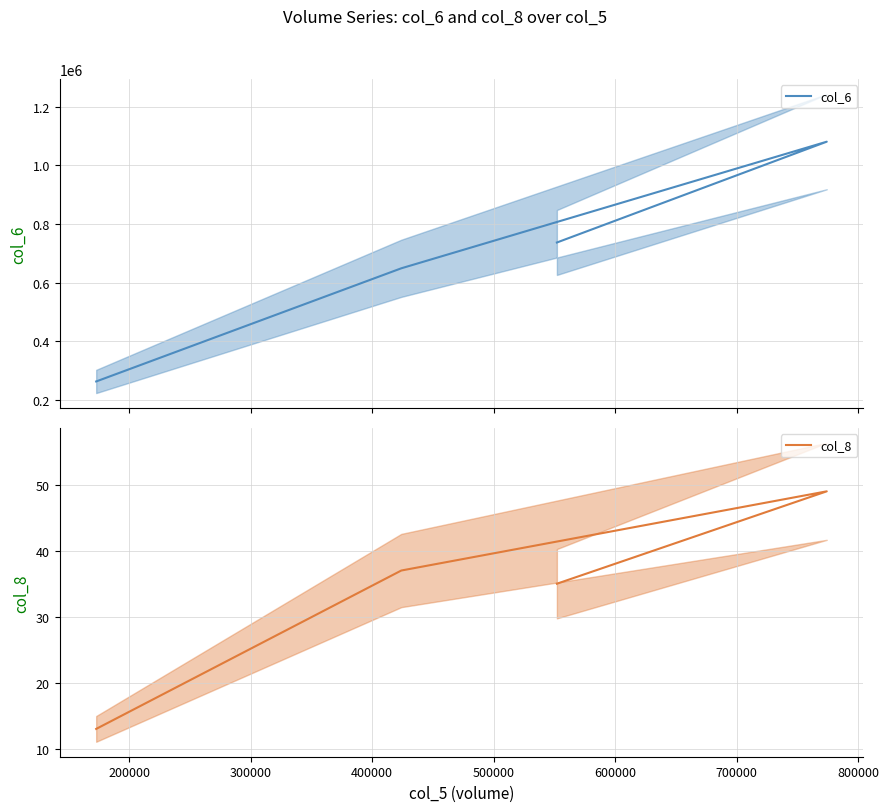

List the series in order of their peak value, highest first.

col_6, col_8